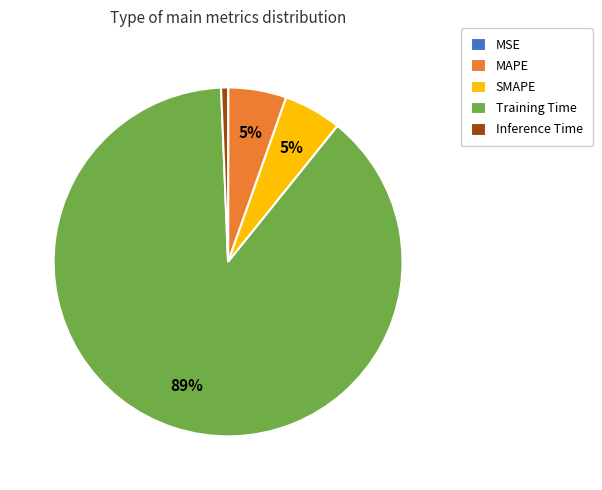

Is the sum of Training Time and SMAPE greater than half?

Yes